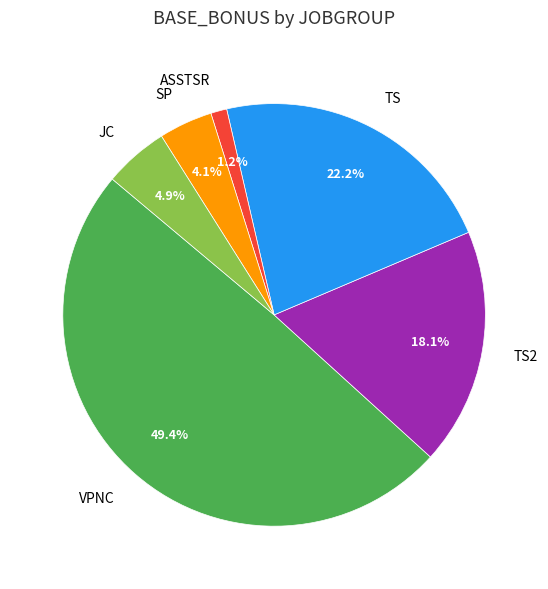

What portion of the pie excludes VPNC?

50.6%